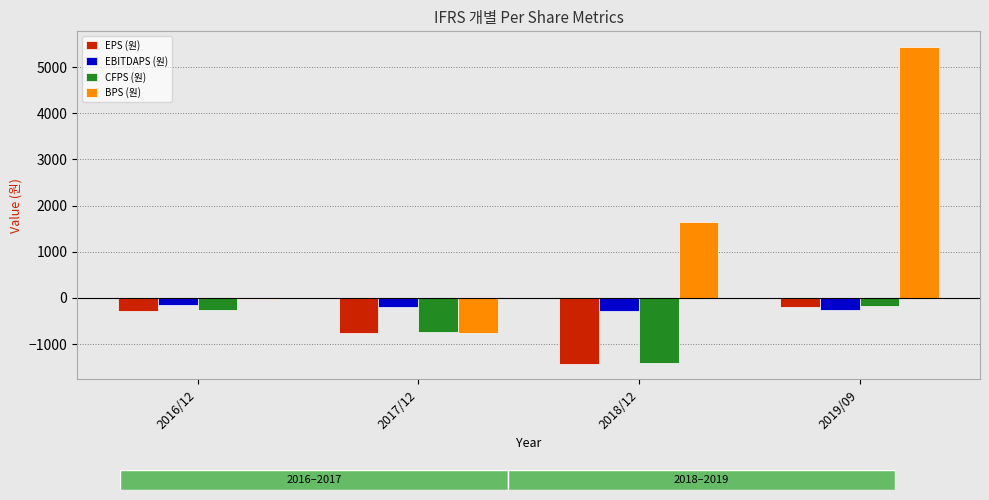

At which label is BPS (원) closest to 2336?

2018/12